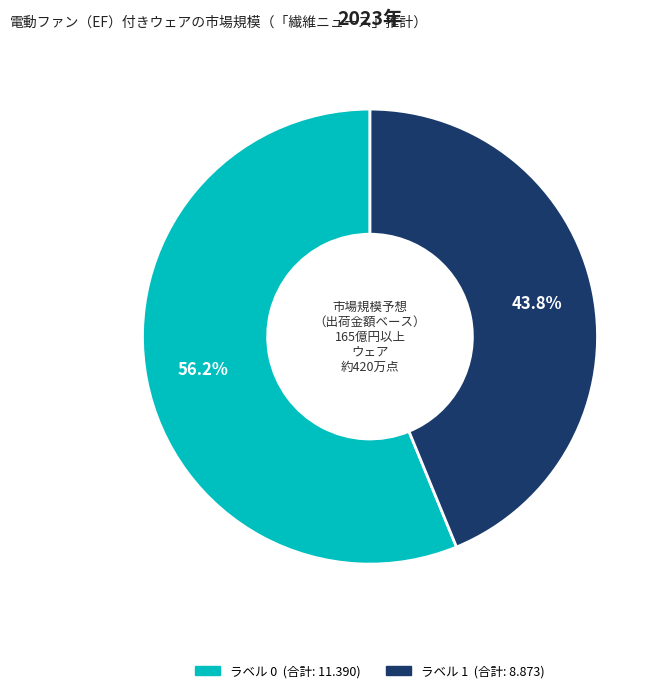

Does any single category account for the majority?

Yes